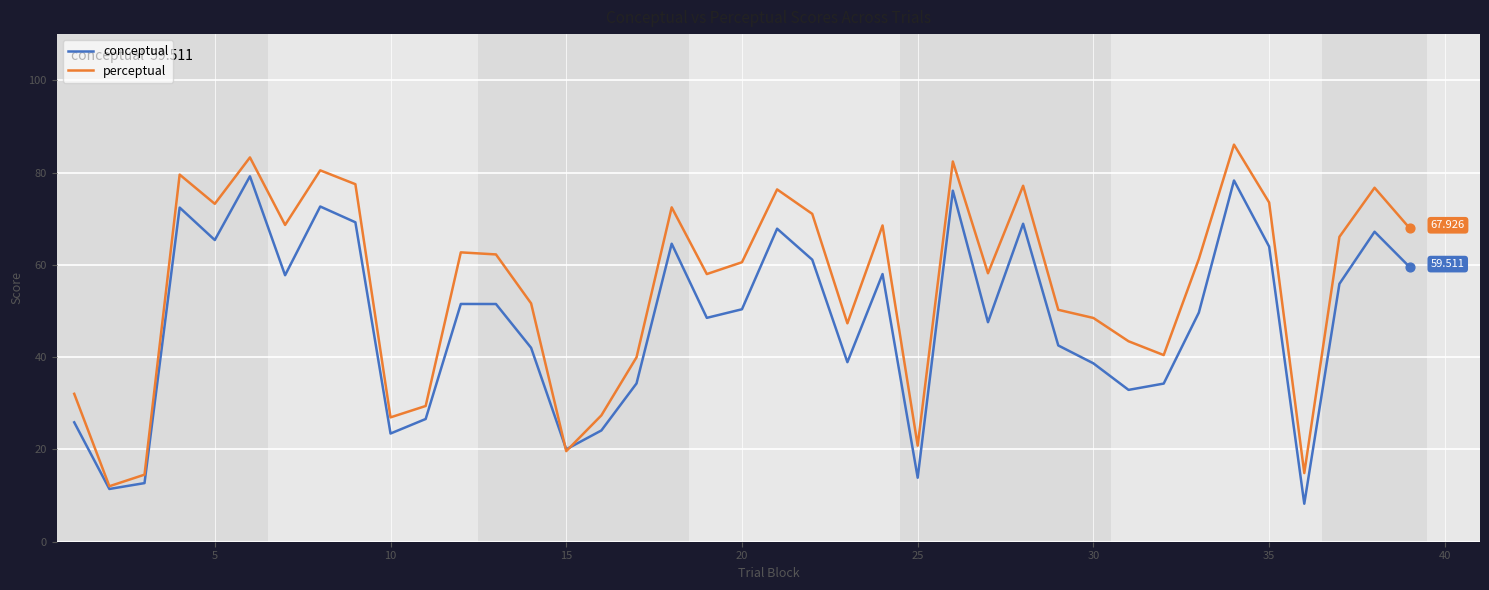

List the series in order of their peak value, highest first.

perceptual, conceptual